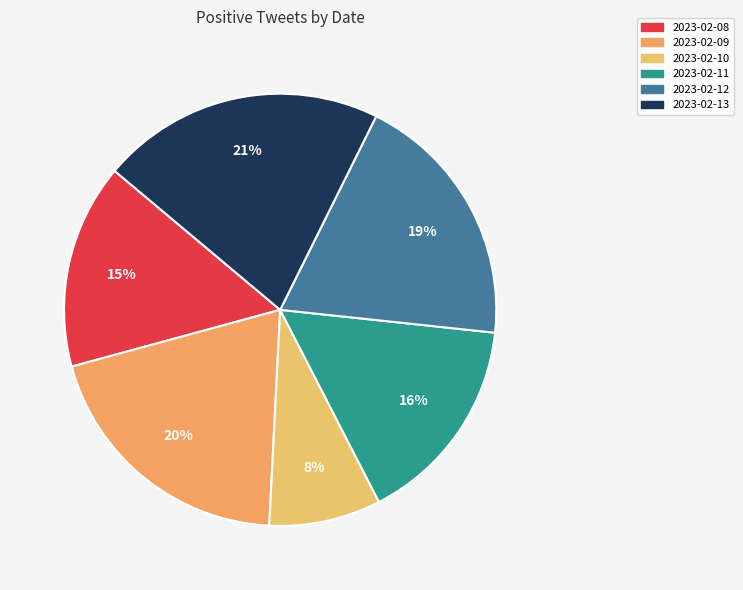

What is the largest slice in the pie chart?

2023-02-13